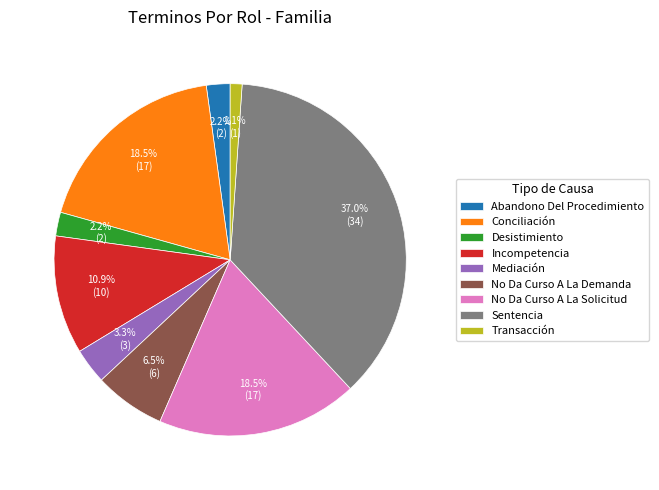

What percentage is the Desistimiento slice, to the nearest percent?

2%